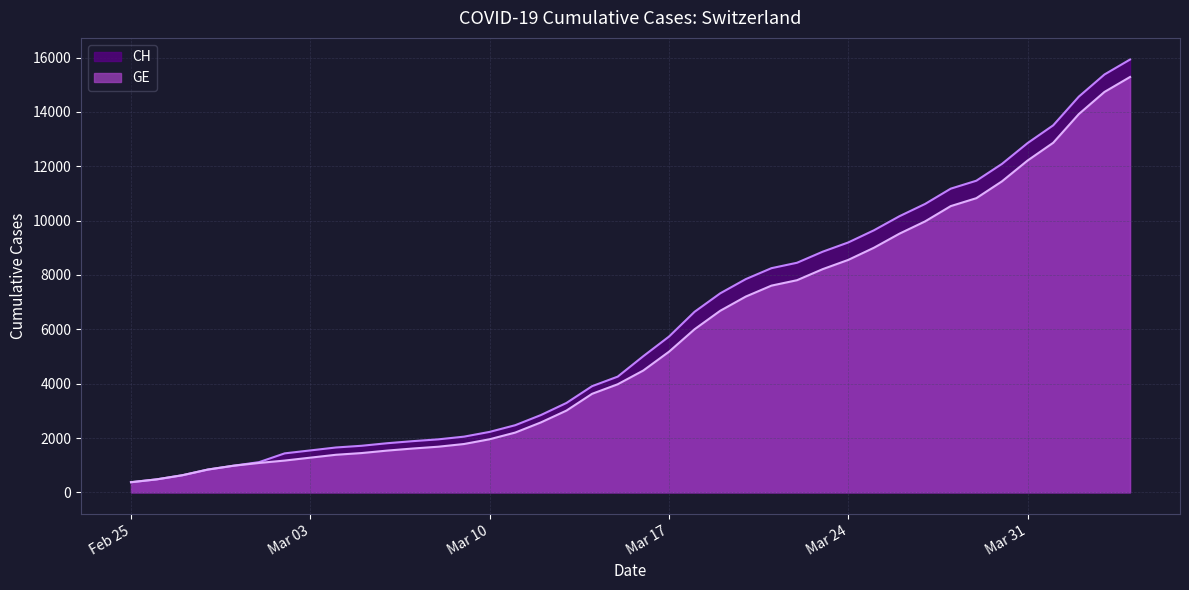

What is the maximum value for GE?

15284